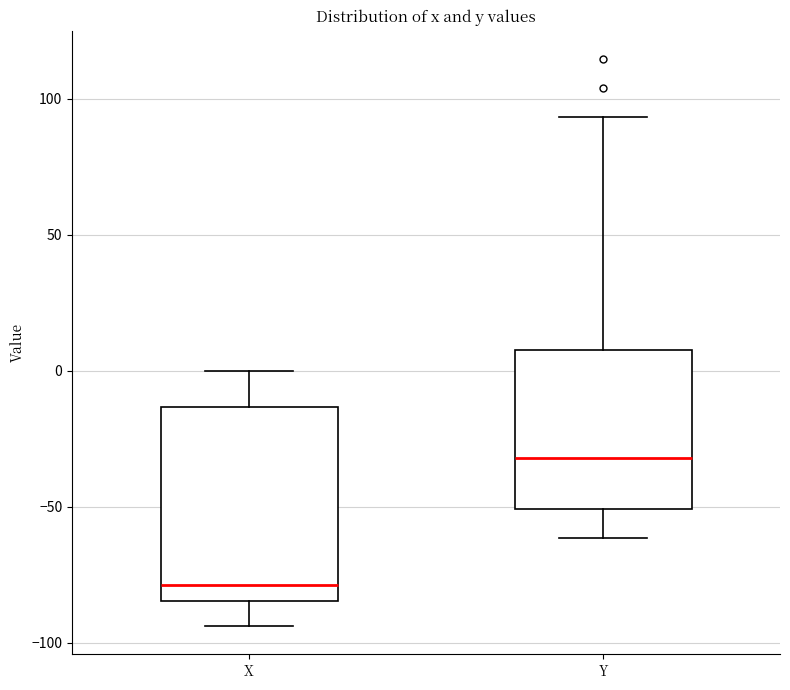

Which box is the tallest, from its lower edge to its upper edge?

X